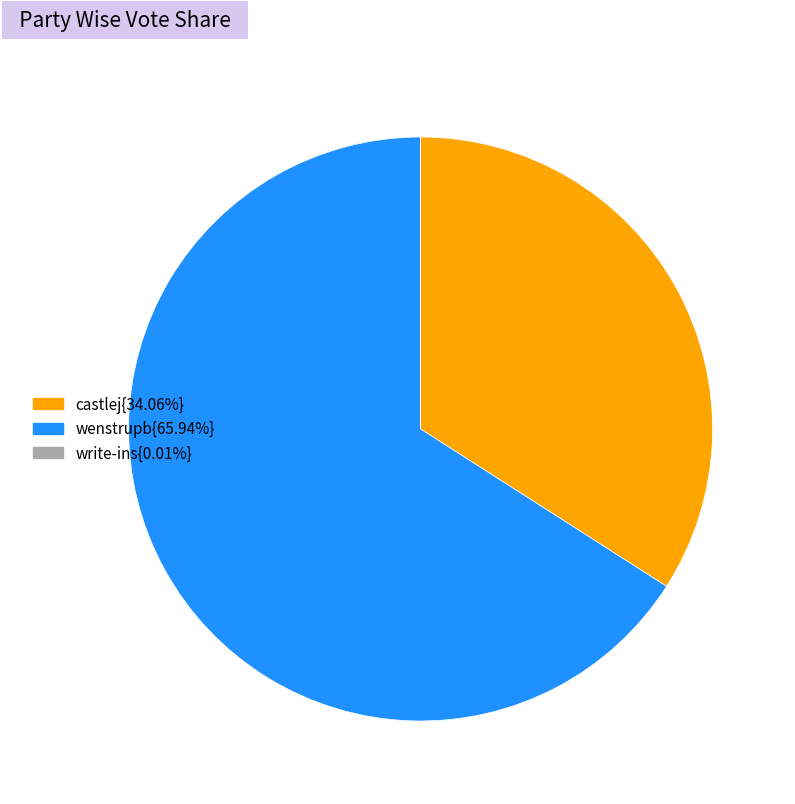

Does any single category account for the majority?

Yes